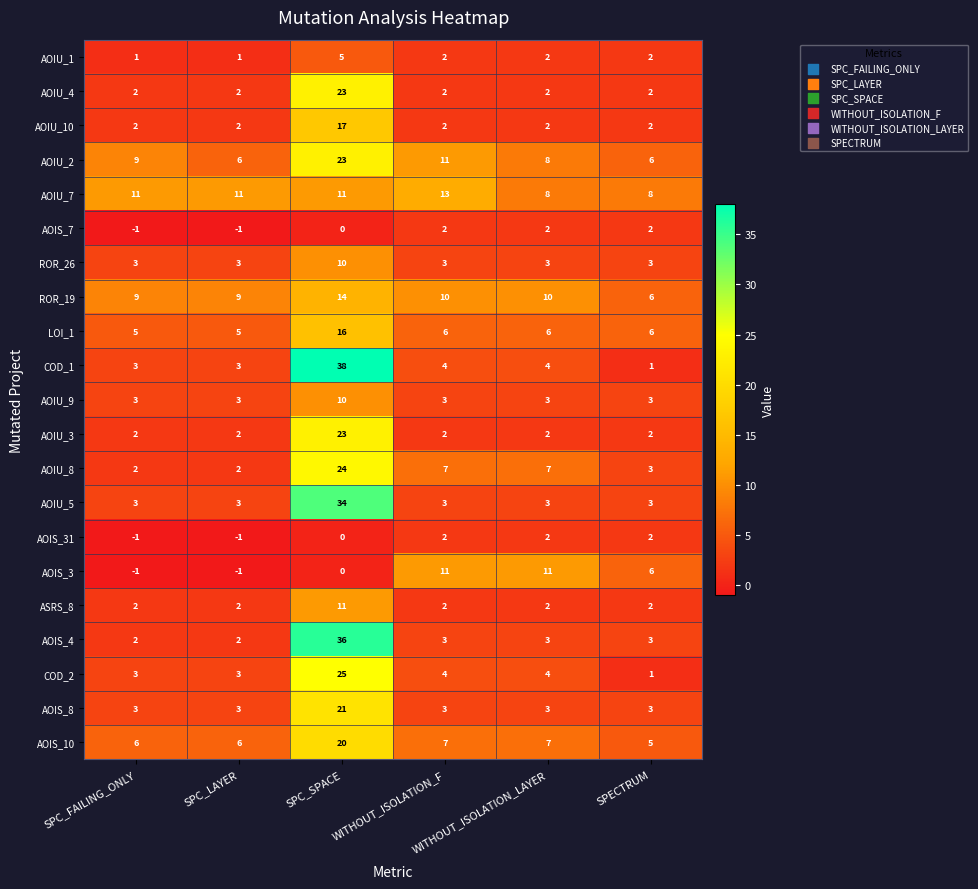

Which series has the largest total across all categories?

AOIU_2